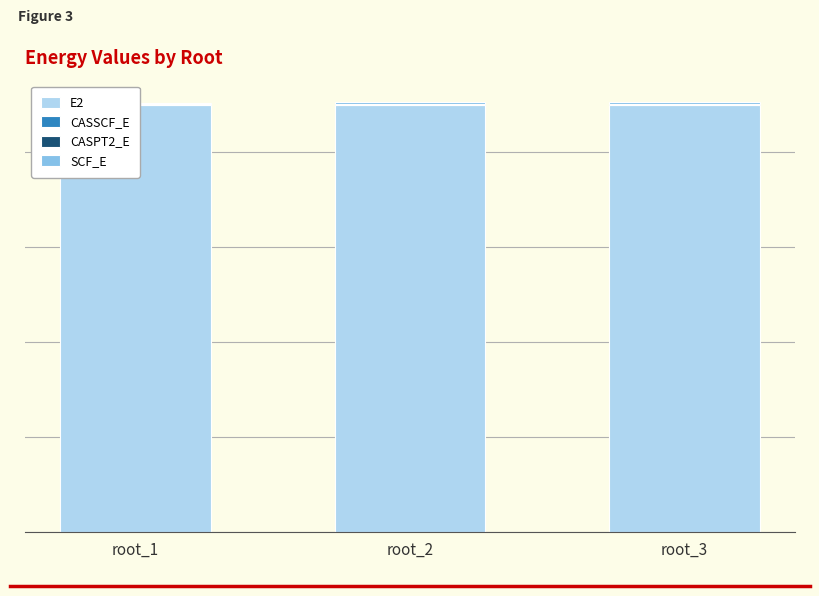

What is the lowest value of the E2 series?

224.7